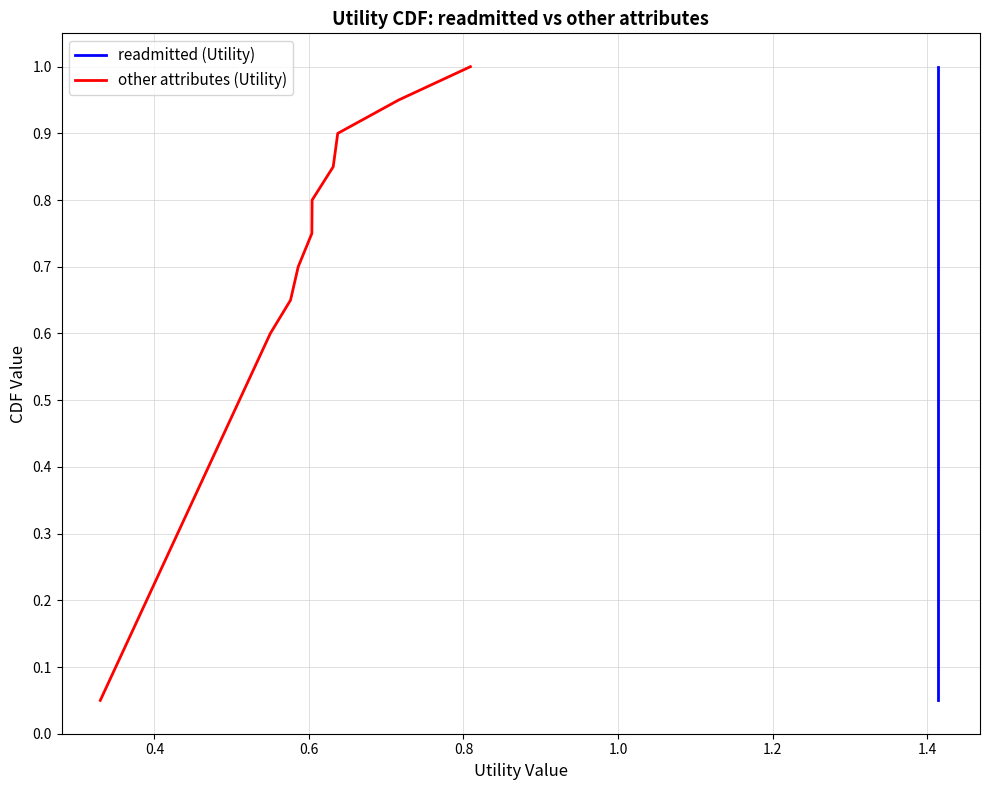

True or false: readmitted (Utility) has more than 0 interior local peaks.

False